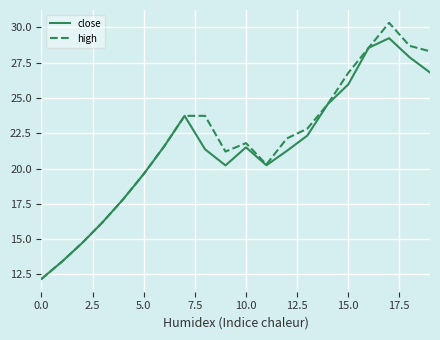

Rank the series by their maximum value, from highest to lowest.

high, close